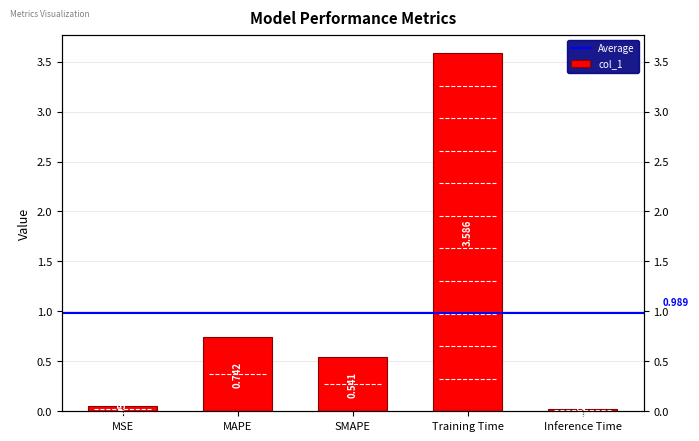

What is the greatest value displayed?

3.6